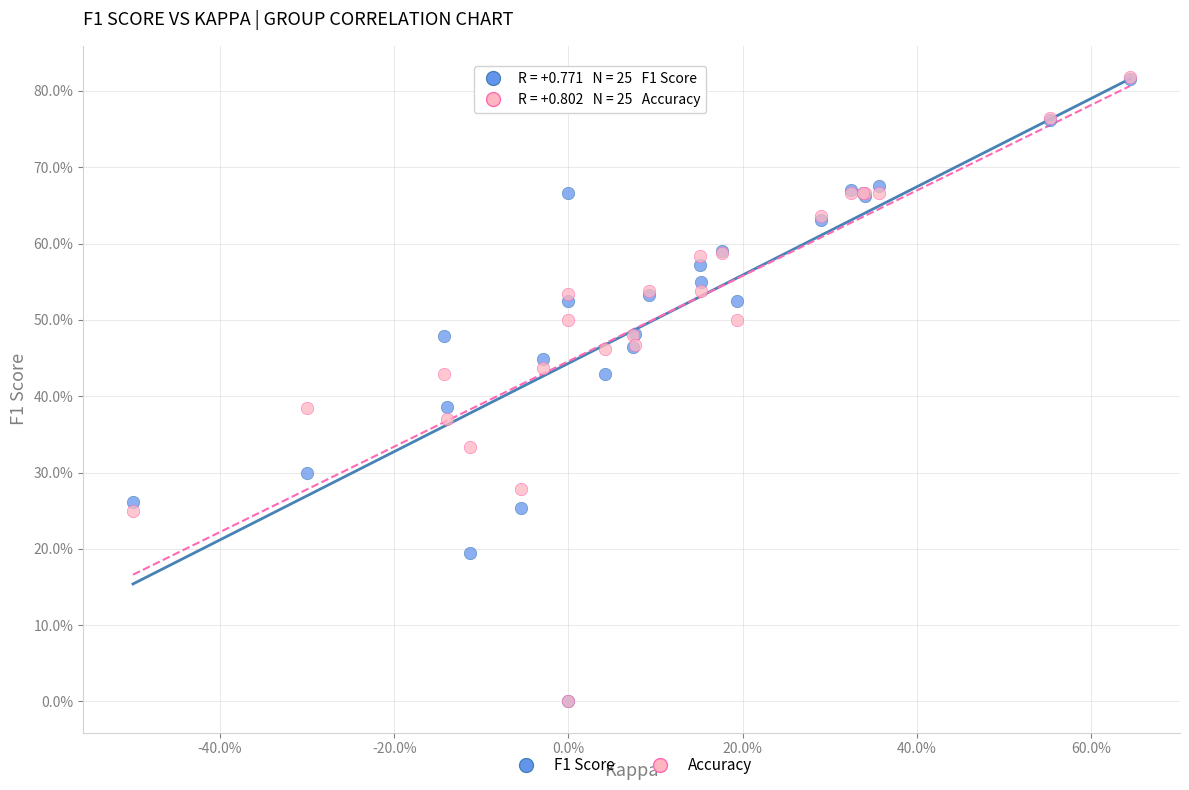

What are all the series names shown in the legend?

F1 Score, Accuracy